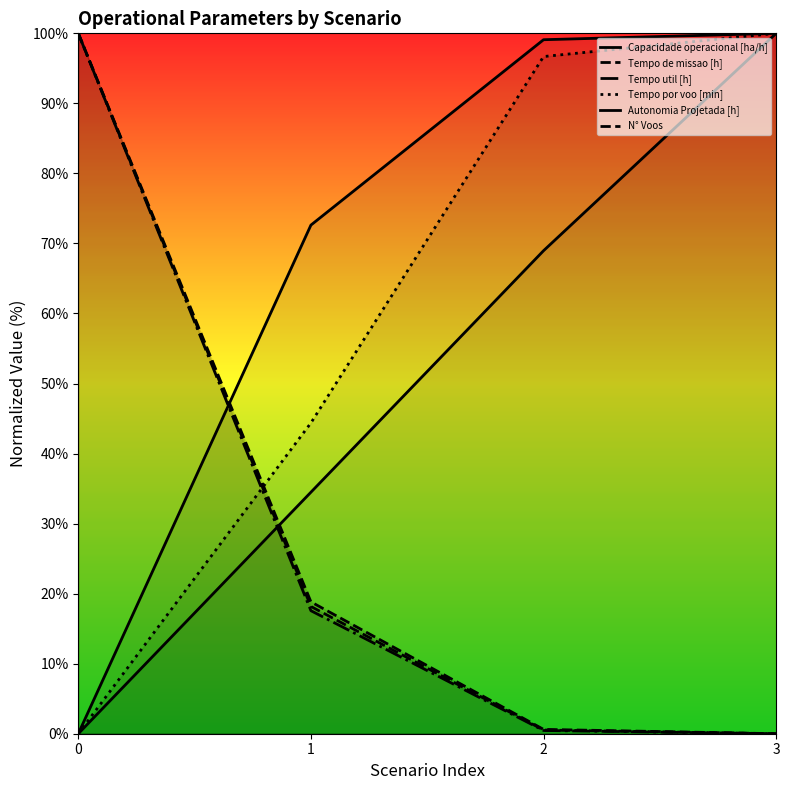

True or false: Tempo util [h] and N° Voos intersect in this chart.

False